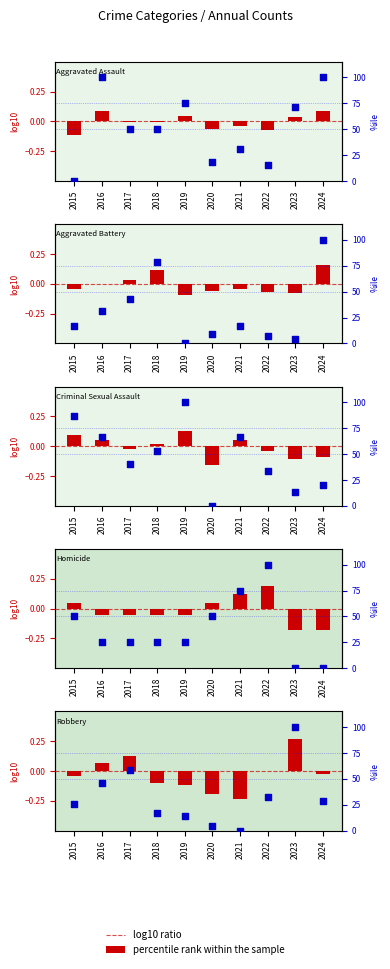

Between 2018 and 2021, which is larger?

2018